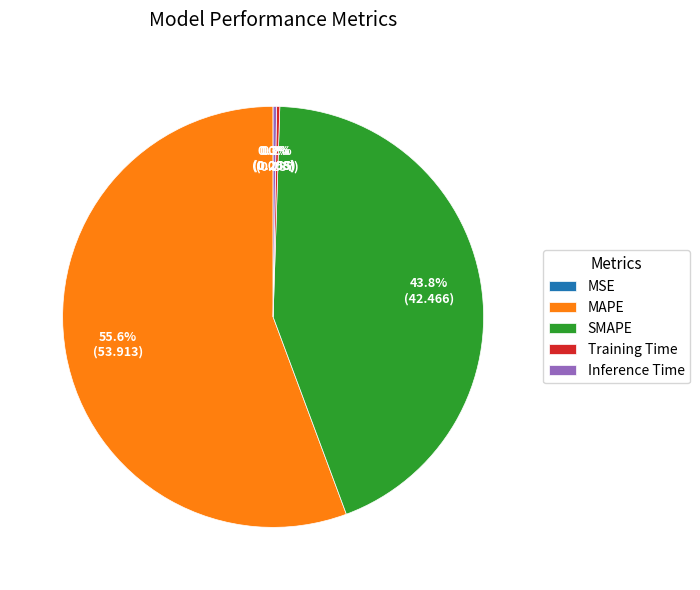

Which category has the biggest portion of the pie?

MAPE